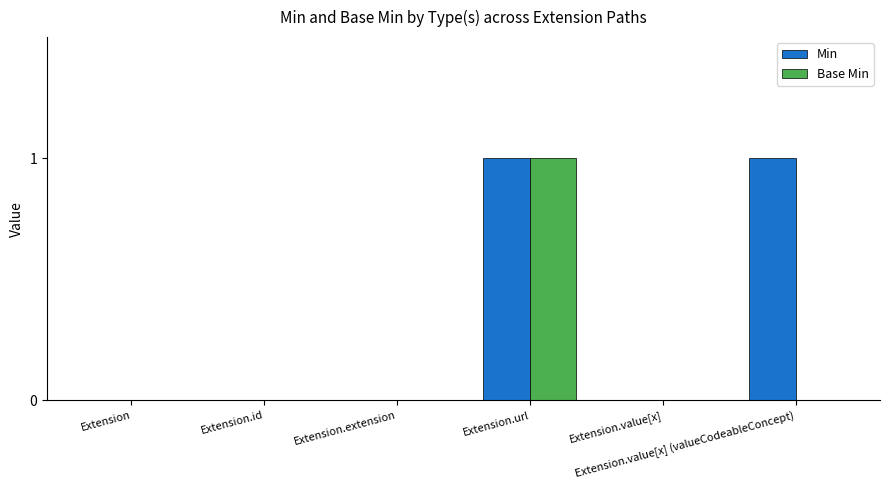

Which series has the largest total across all categories?

Min